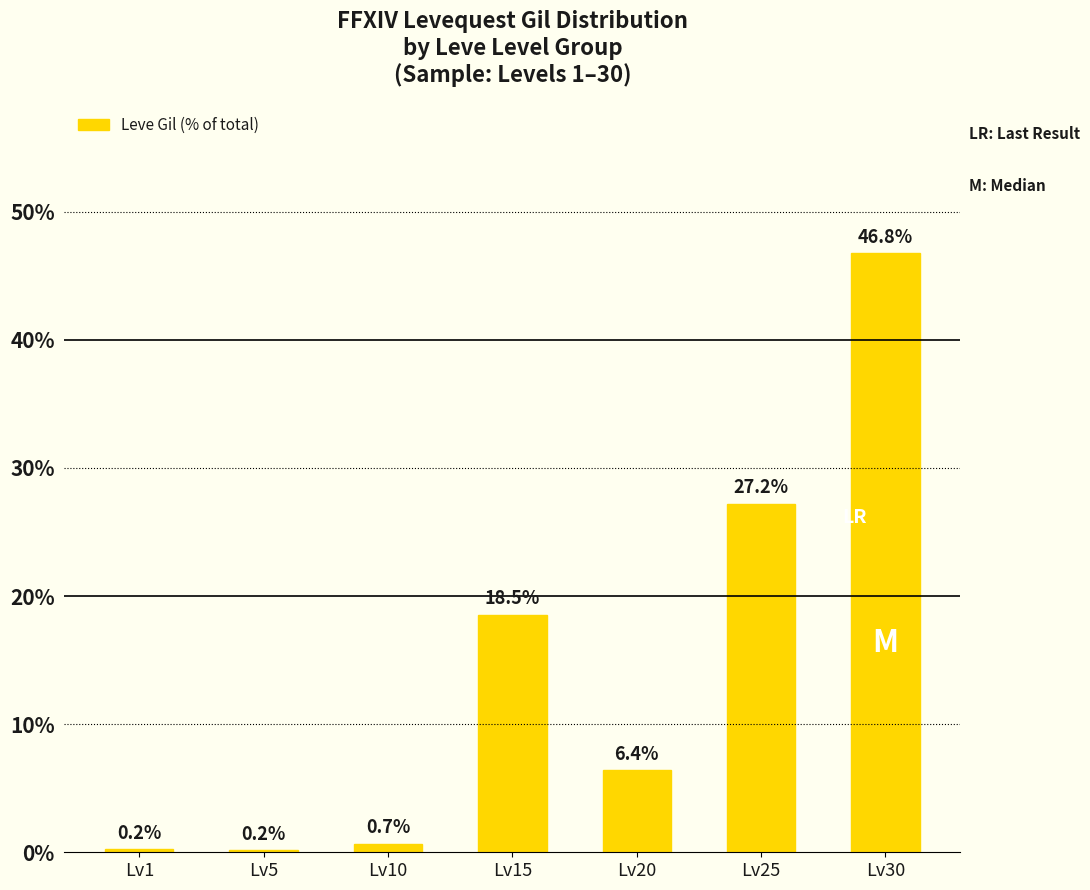

Reading left to right, list all the values displayed in this chart.

0.2	0.2	0.7	18.5	6.4	27.2	46.8